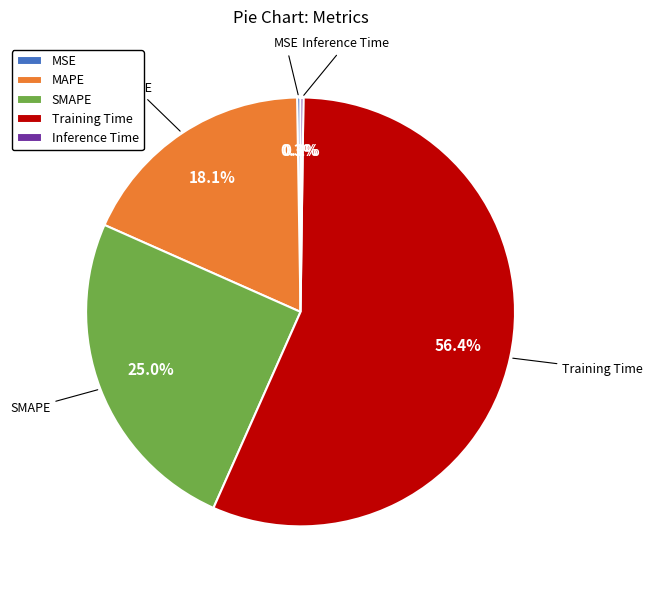

Which slice is the largest?

Training Time